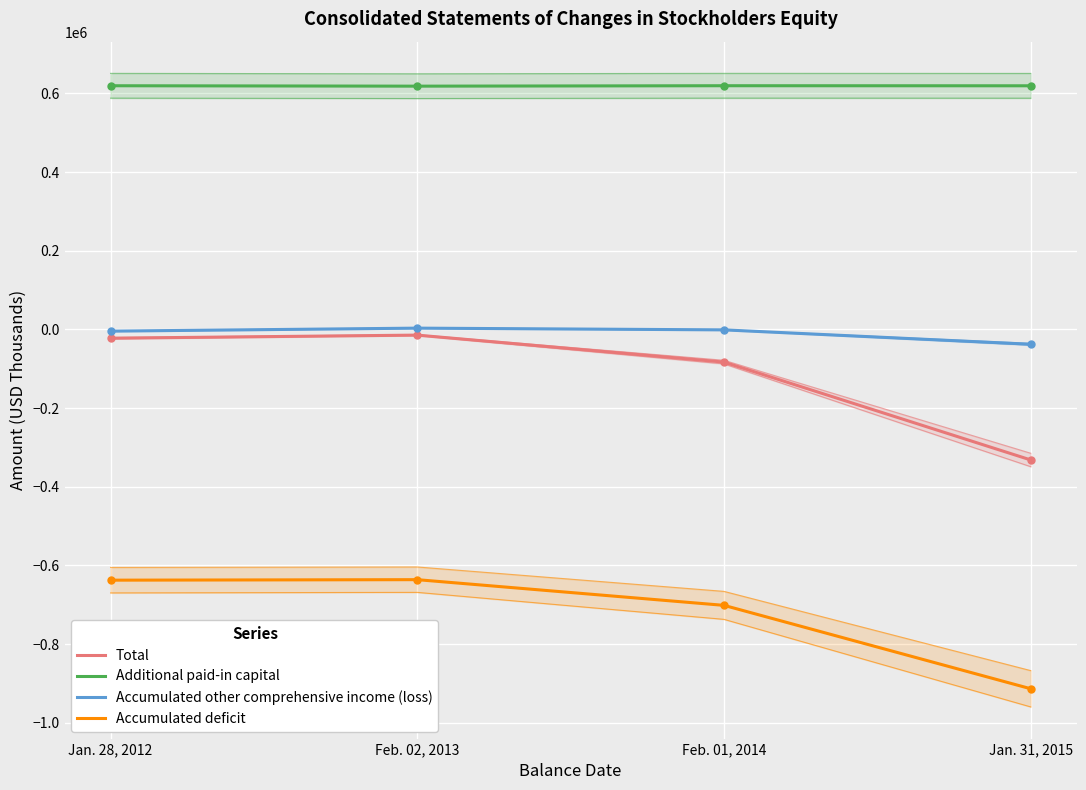

Which series has the largest total across all categories?

Additional paid-in capital